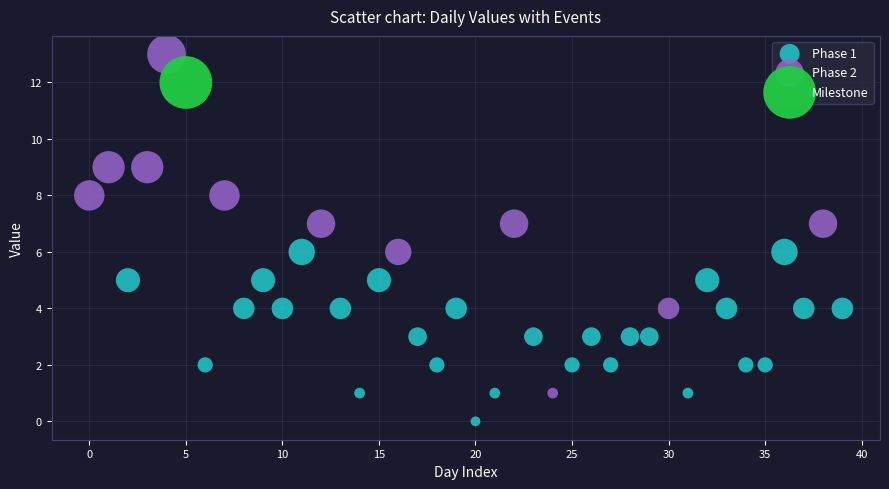

What are all the series names shown in the legend?

Phase 1, Phase 2, Milestone